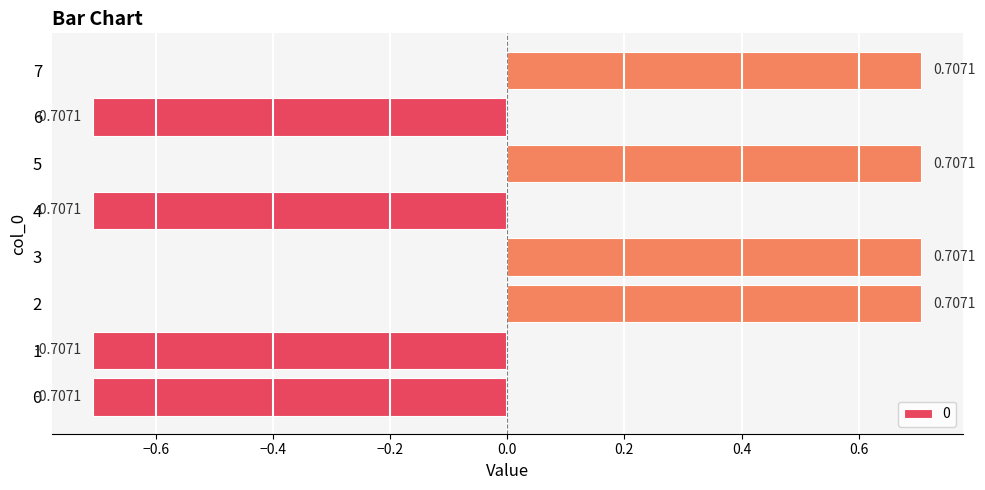

Between 3 and 4, which is larger?

3